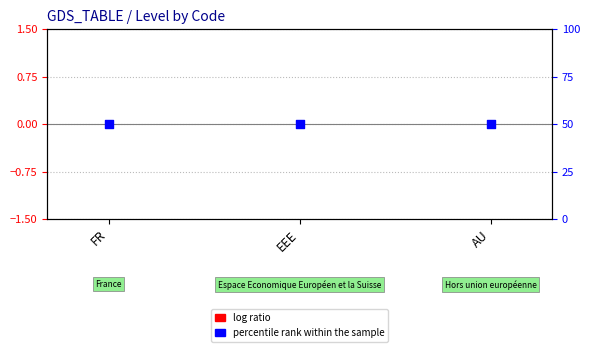

What are all the series names shown in the legend?

log ratio, percentile rank within the sample